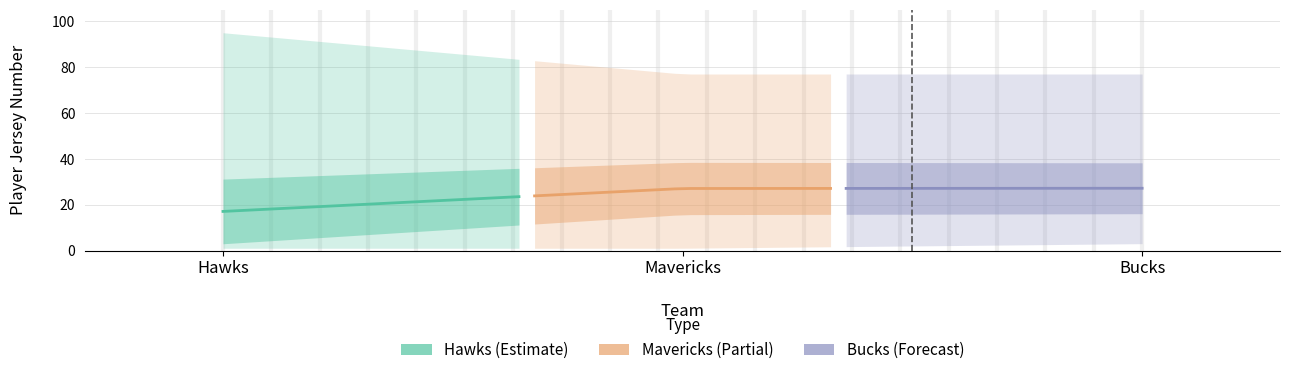

The hawks series shows 32.2 at 6. True or false?

False